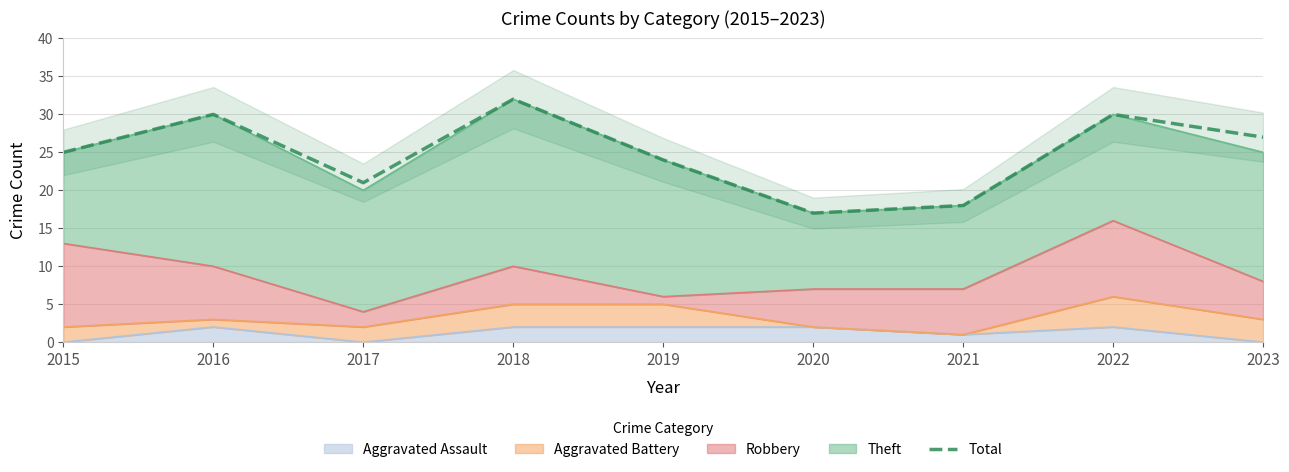

At which category does the chart reach its minimum across all series?

2020